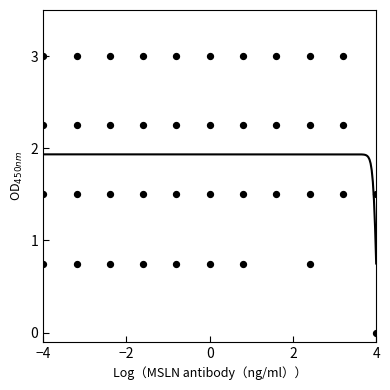

What is the range of Y values (max minus min)?

3.0